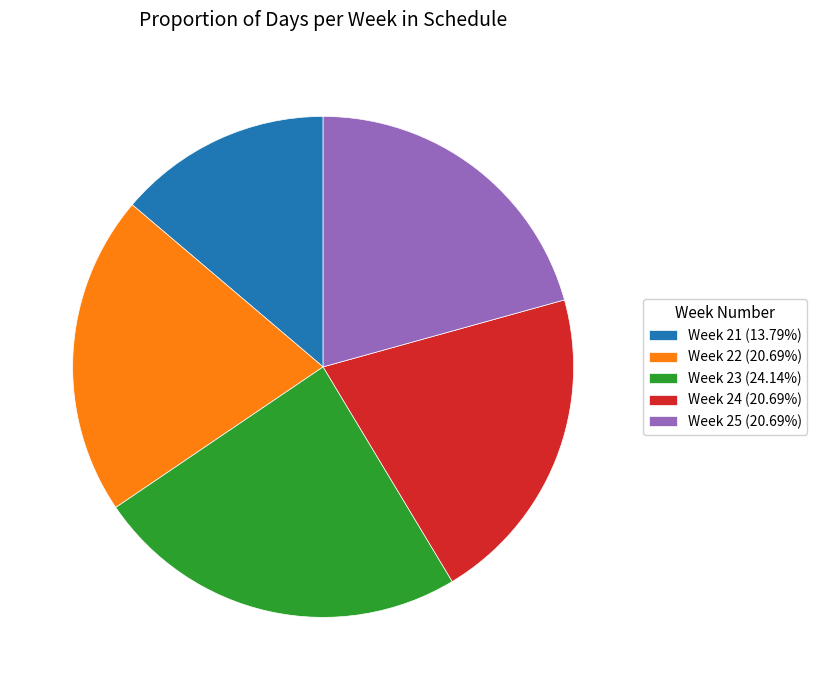

Approximately how many times larger is the value at Week 22 (20.69%) compared to Week 23 (24.14%)?

0.9